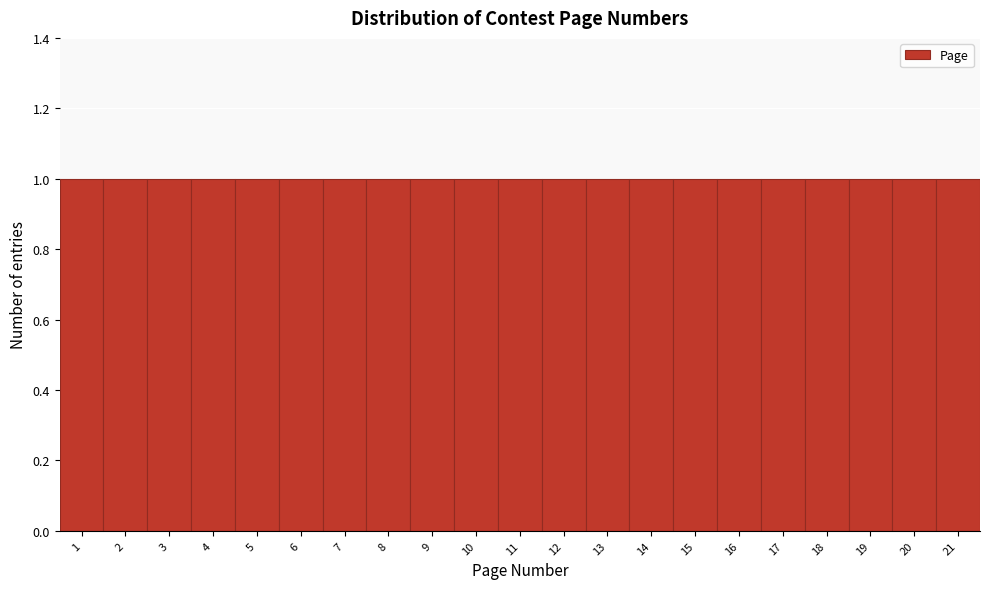

Reading left to right, transcribe this chart: for each bar, give the range it covers on the x-axis and its height. The values are not printed on the chart, so give them approximately, as read against the axis.

0.5 to 1.5: 1
1.5 to 2.5: 1
2.5 to 3.5: 1
3.5 to 4.5: 1
4.5 to 5.5: 1
5.5 to 6.5: 1
6.5 to 7.5: 1
7.5 to 8.5: 1
8.5 to 9.5: 1
9.5 to 10.5: 1
10.5 to 11.5: 1
11.5 to 12.5: 1
12.5 to 13.5: 1
13.5 to 14.5: 1
14.5 to 15.5: 1
15.5 to 16.5: 1
16.5 to 17.5: 1
17.5 to 18.5: 1
18.5 to 19.5: 1
19.5 to 20.5: 1
20.5 to 21.5: 1